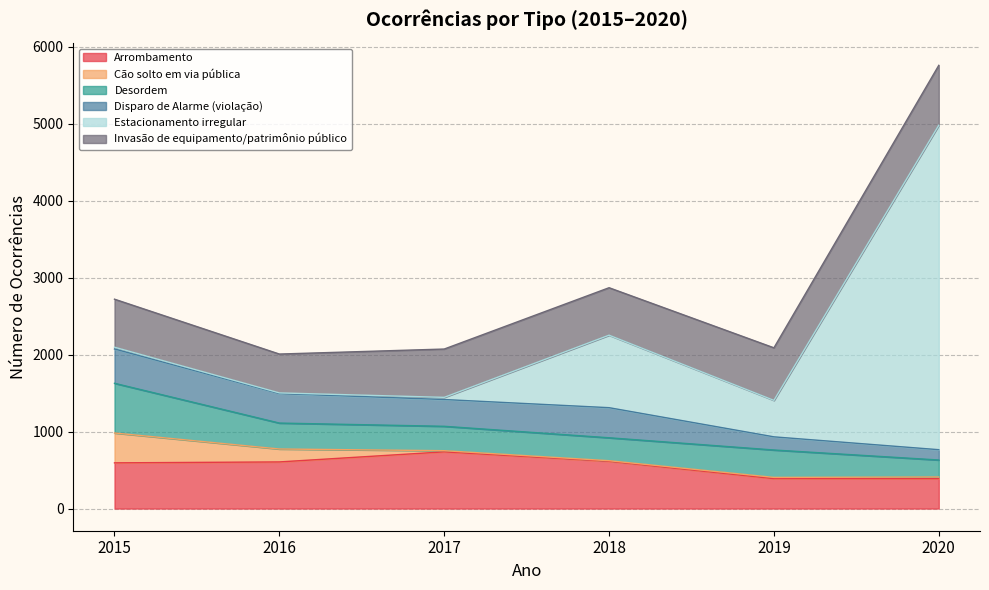

What is the lowest value of the Invasão de equipamento/patrimônio público series?

505